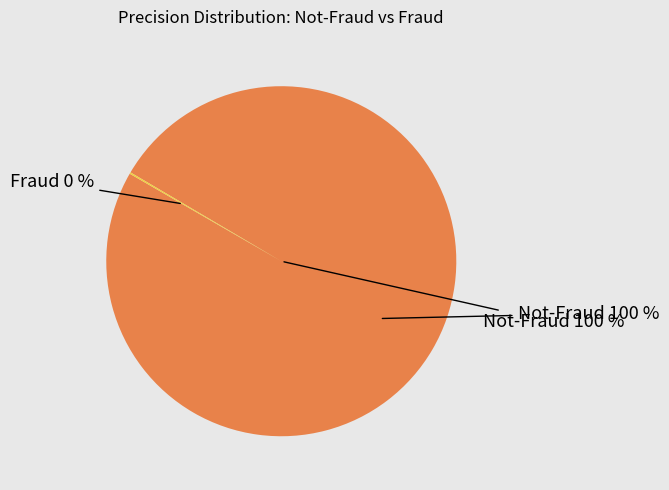

What is the smallest slice in the pie chart?

Fraud